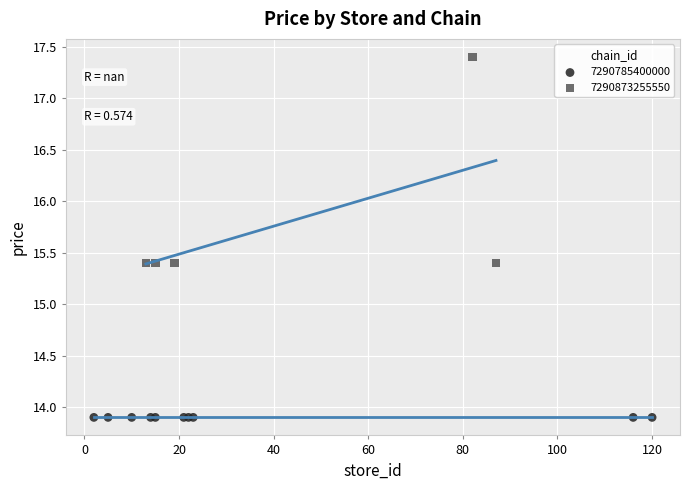

Which series reaches the minimum Y coordinate?

7290785400000